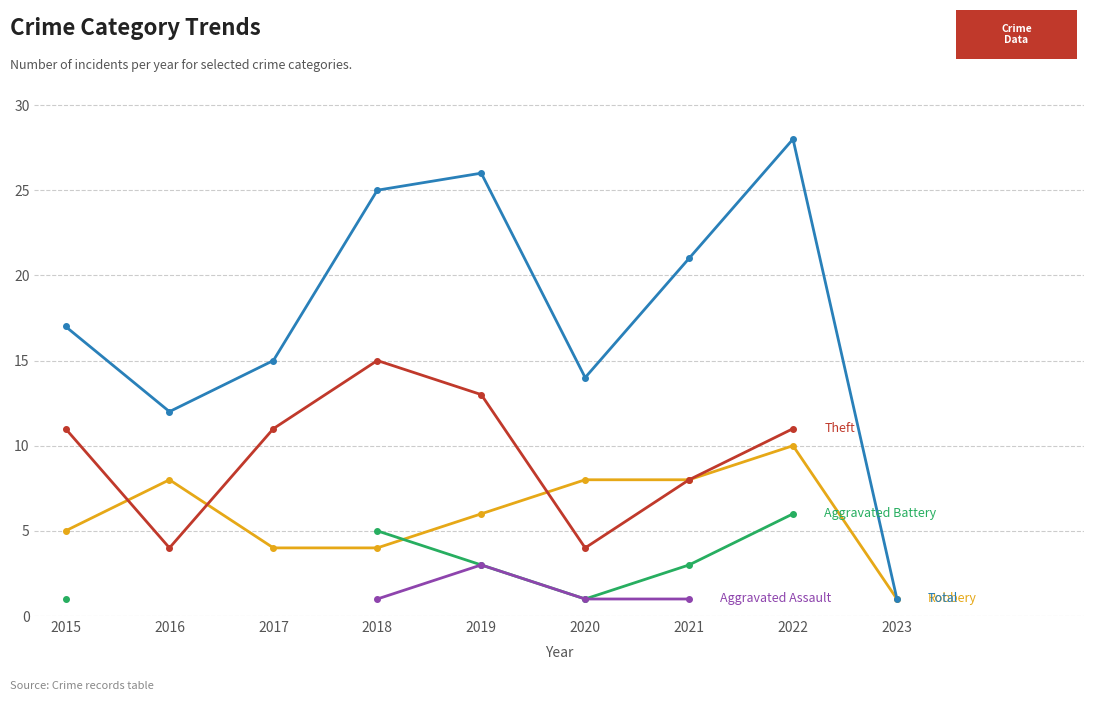

Which category has the highest value in the Total series?

2022